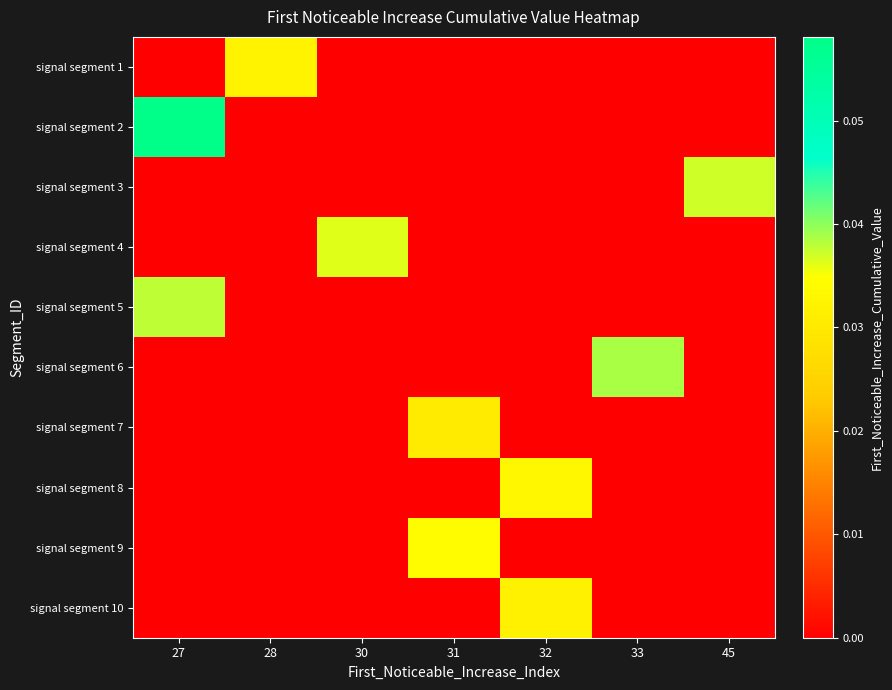

Reading left to right, list all the values displayed in this chart.

signal segment 1: 27=0.0	28=0.0	30=0.0	31=0.0	32=0.0	33=0.0	45=0.0
signal segment 2: 27=0.1	28=0.0	30=0.0	31=0.0	32=0.0	33=0.0	45=0.0
signal segment 3: 27=0.0	28=0.0	30=0.0	31=0.0	32=0.0	33=0.0	45=0.0
signal segment 4: 27=0.0	28=0.0	30=0.0	31=0.0	32=0.0	33=0.0	45=0.0
signal segment 5: 27=0.0	28=0.0	30=0.0	31=0.0	32=0.0	33=0.0	45=0.0
signal segment 6: 27=0.0	28=0.0	30=0.0	31=0.0	32=0.0	33=0.0	45=0.0
signal segment 7: 27=0.0	28=0.0	30=0.0	31=0.0	32=0.0	33=0.0	45=0.0
signal segment 8: 27=0.0	28=0.0	30=0.0	31=0.0	32=0.0	33=0.0	45=0.0
signal segment 9: 27=0.0	28=0.0	30=0.0	31=0.0	32=0.0	33=0.0	45=0.0
signal segment 10: 27=0.0	28=0.0	30=0.0	31=0.0	32=0.0	33=0.0	45=0.0